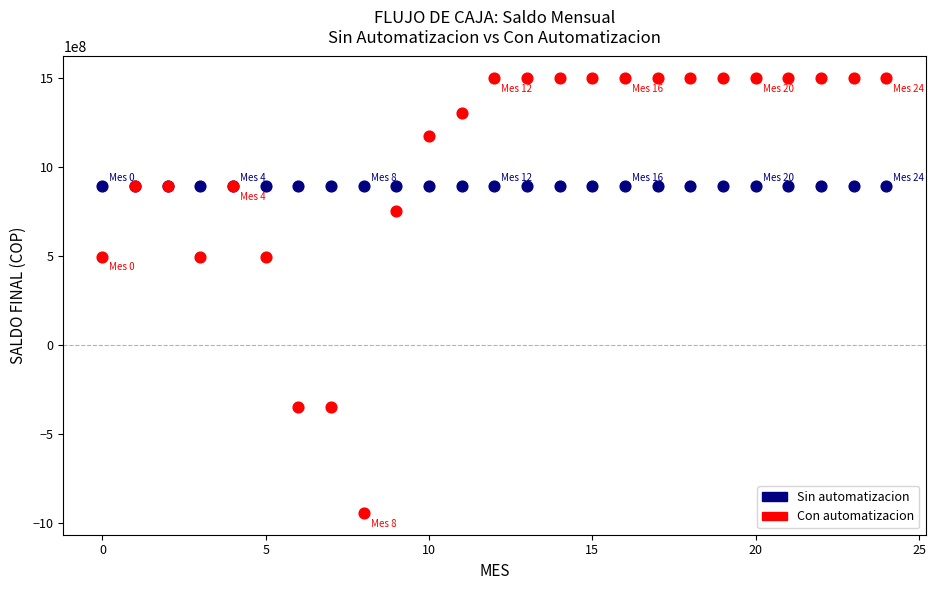

Which series reaches the maximum Y coordinate?

Con automatizacion